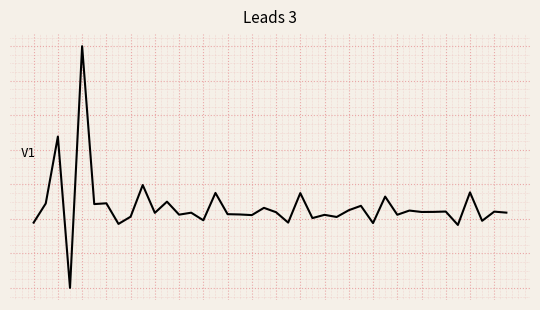

Is this an area chart (filled region under the line)?

No